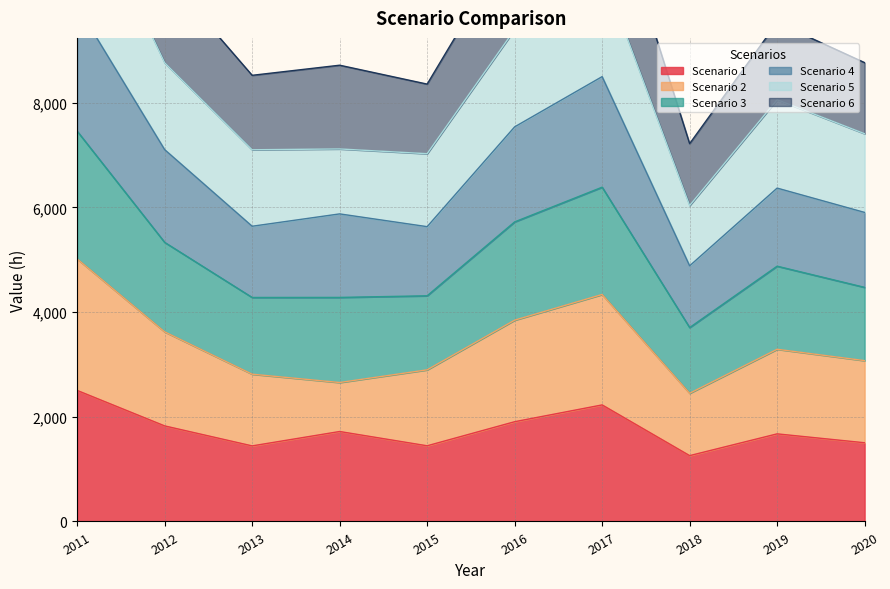

Is it true that Scenario 1 equals 1826 at 2012?

True